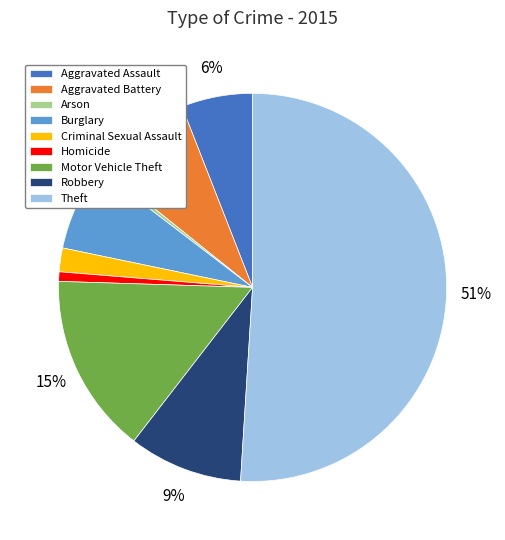

Which has a higher value, Burglary or Arson?

Burglary